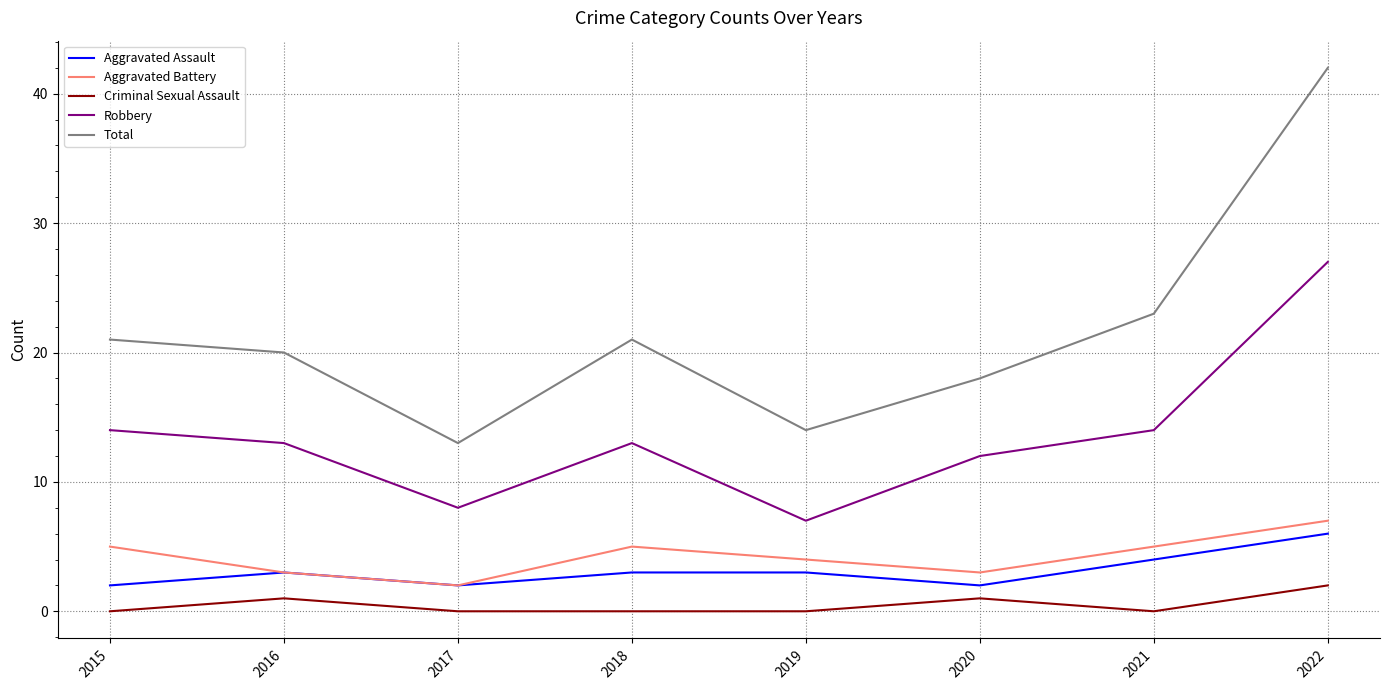

Between 2016 and 2018, which series saw the biggest shift?

Aggravated Battery